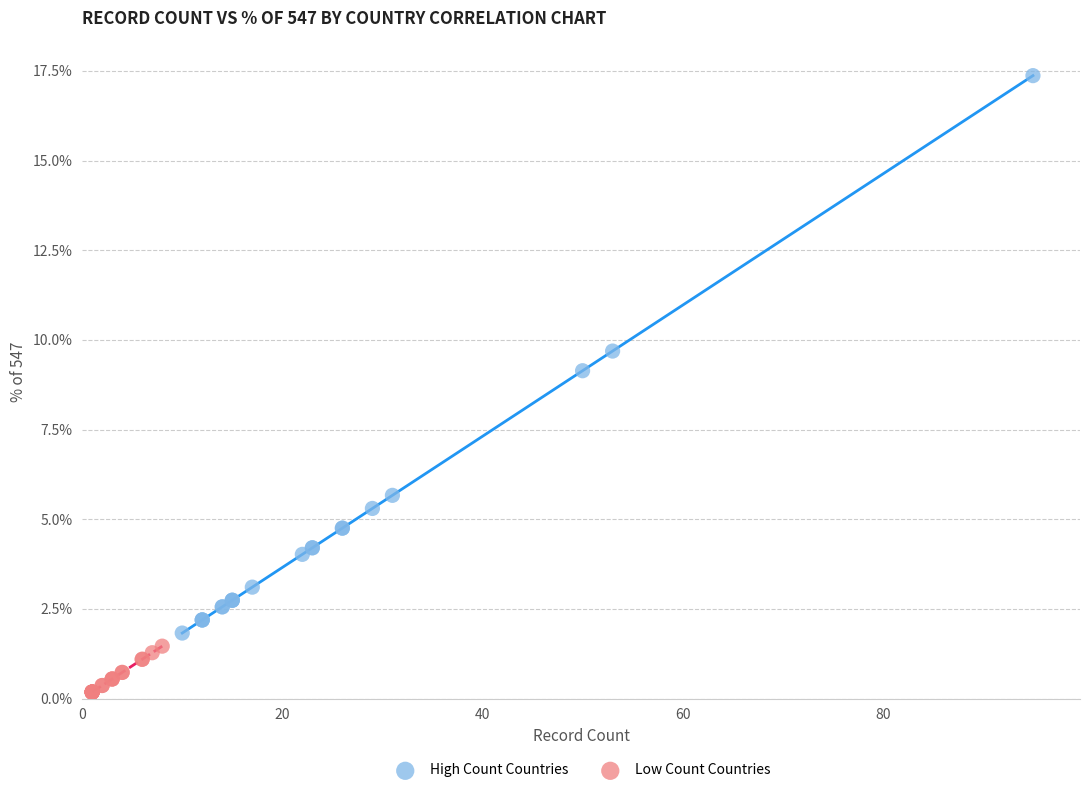

Which series contains the lowest Y value?

Low Count Countries